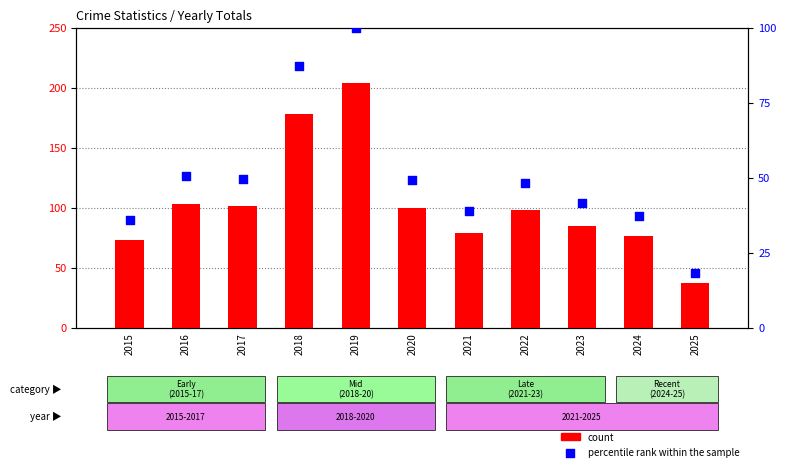

Which series contains the lowest Y value?

percentile rank within the sample